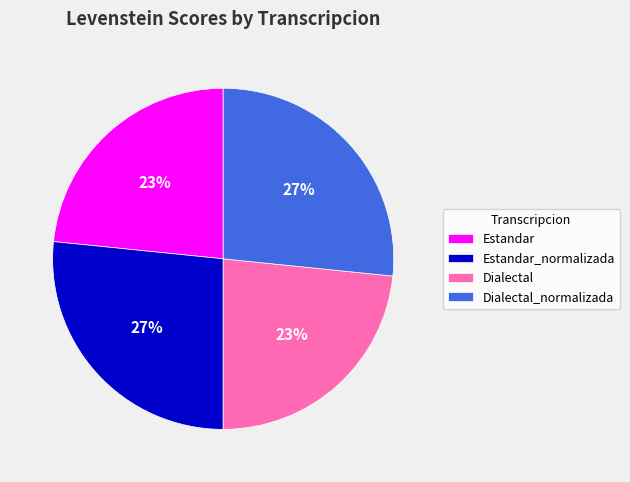

To the nearest percent, what is the average slice percentage?

25%